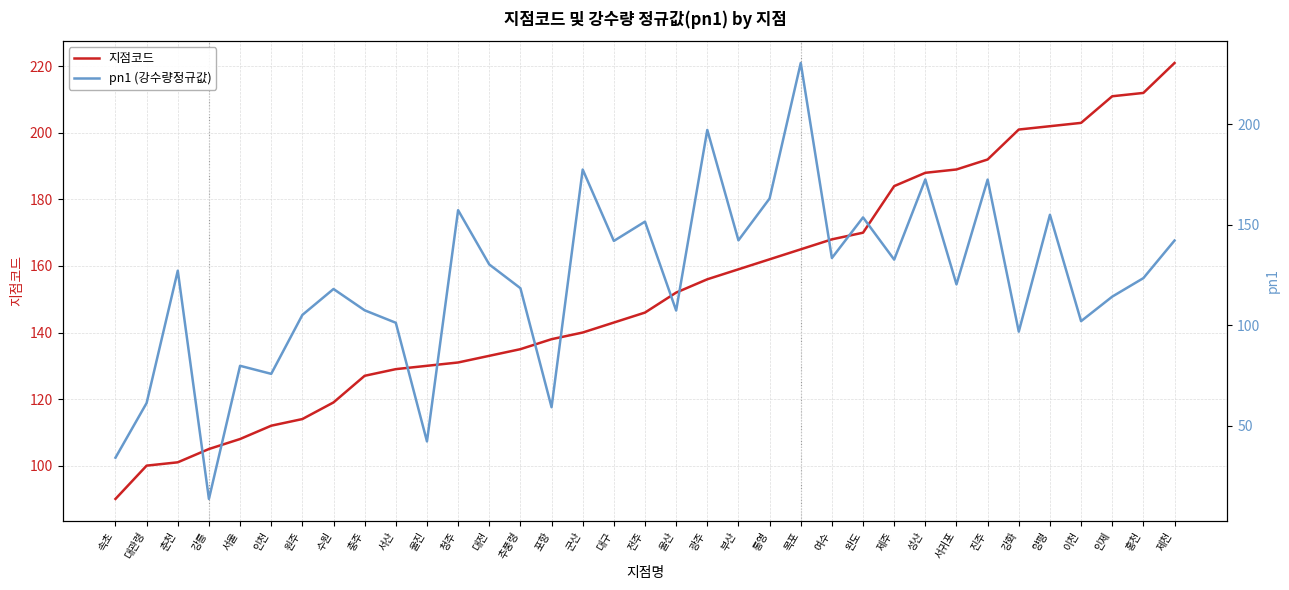

What is the spread (max minus min) of values at 수원?

1.0